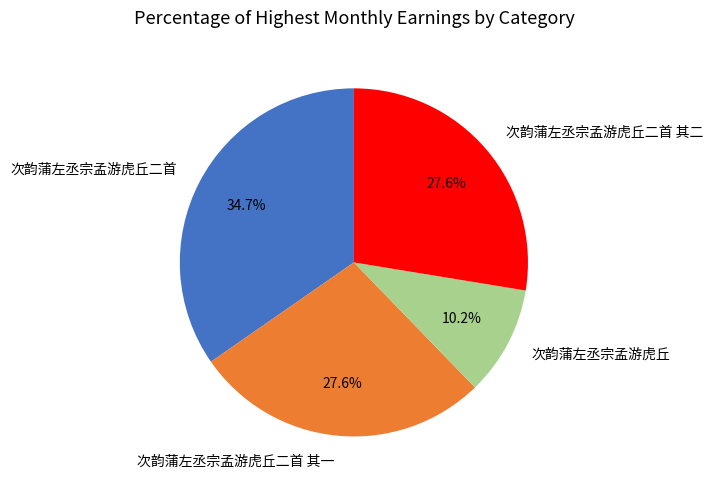

What percentage do 次韵蒲左丞宗孟游虎丘二首 其一 and 次韵蒲左丞宗孟游虎丘二首 together represent?

62.2%